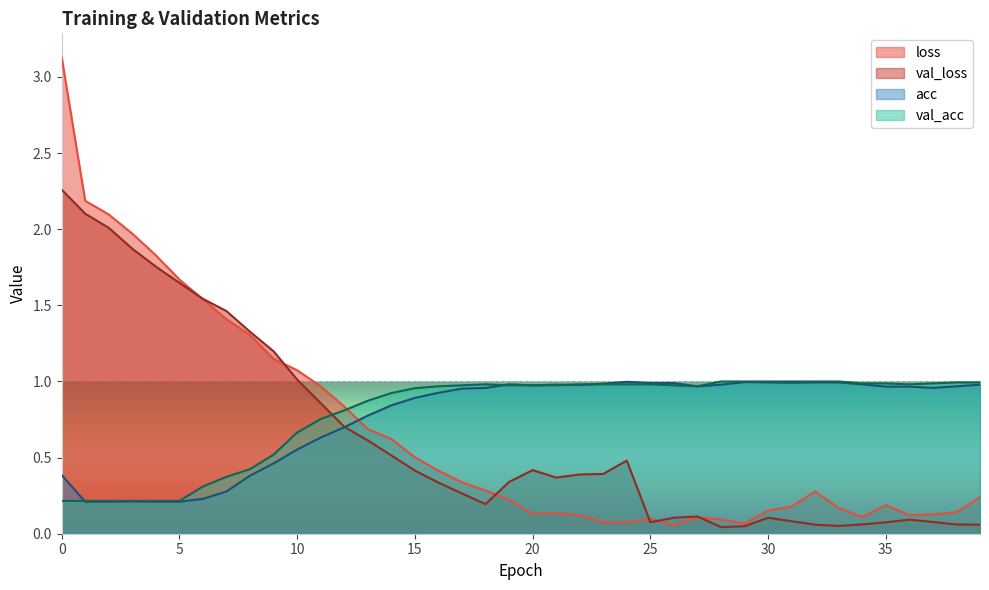

Which series has the largest total across all categories?

val_acc